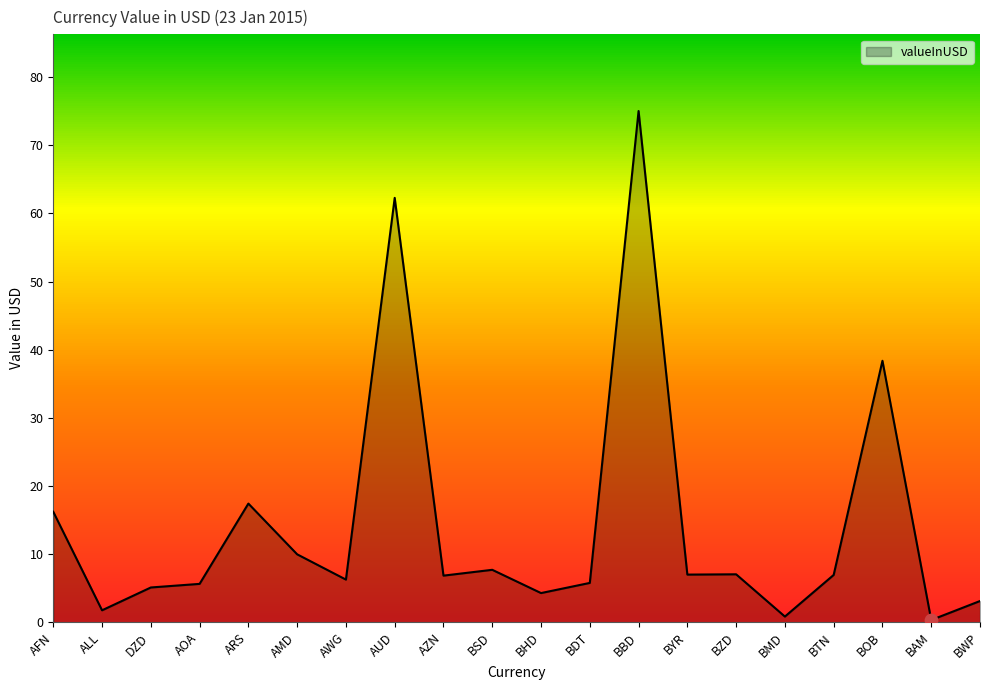

What is the ratio of the value at BHD to the value at DZD?

0.8